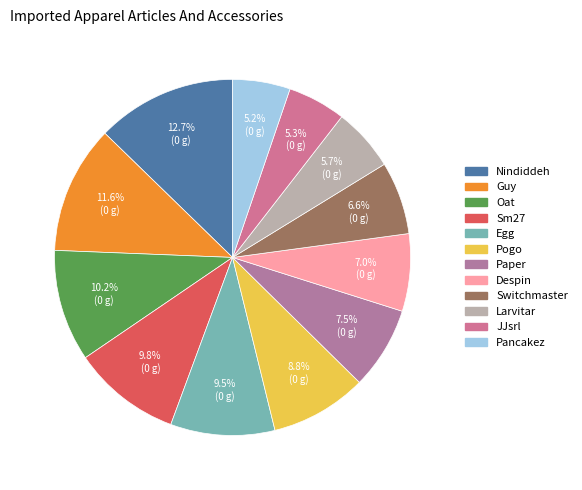

To the nearest percent, what is the combined percentage of Larvitar and Despin?

13%